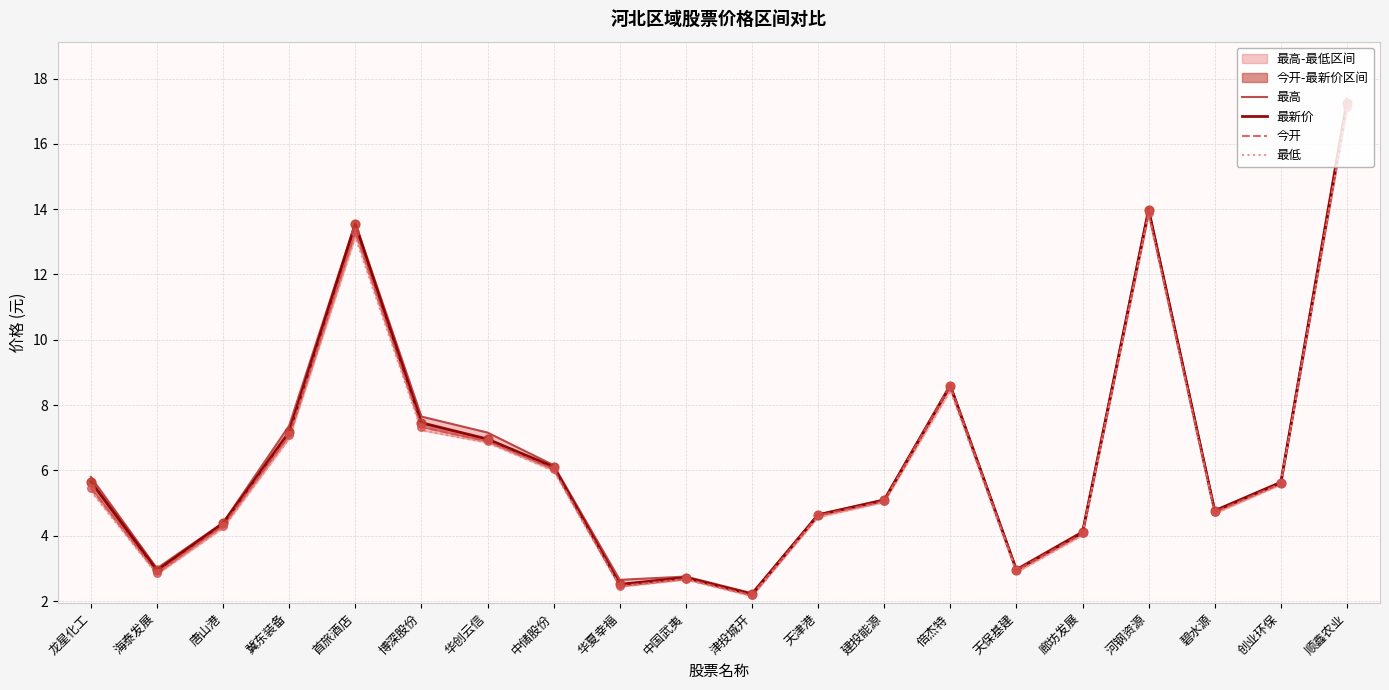

Which series contains the highest Y value?

最高